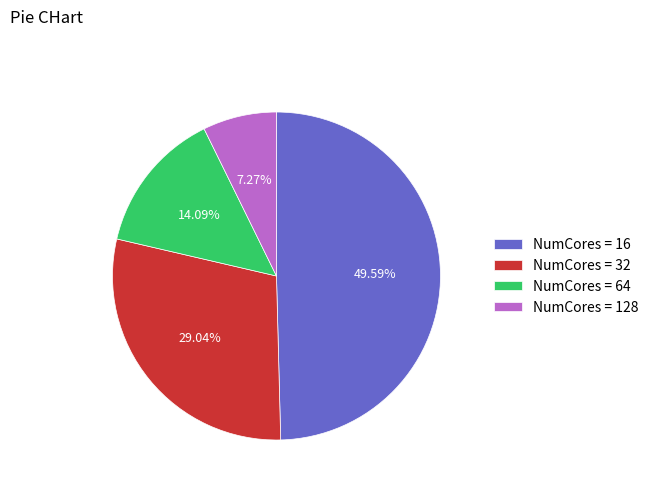

How many slices are in this pie chart?

4